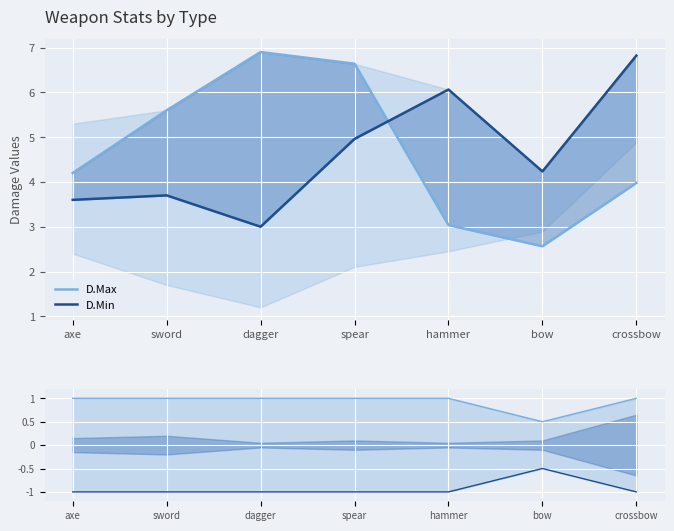

At which category does the chart reach its minimum across all series?

axe